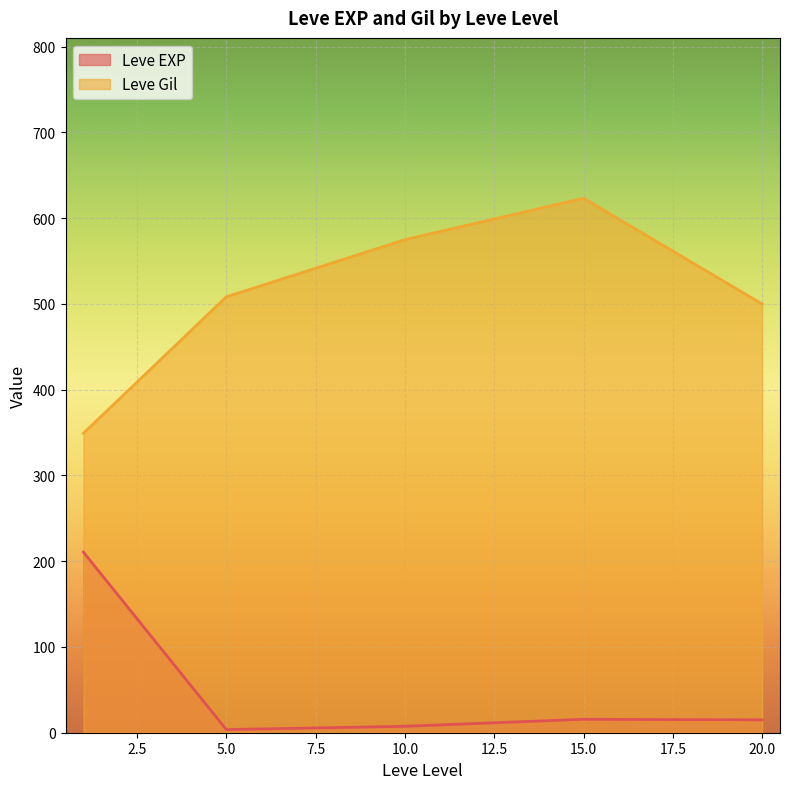

Which series changed the most between 5.0 and 10.0?

Leve Gil